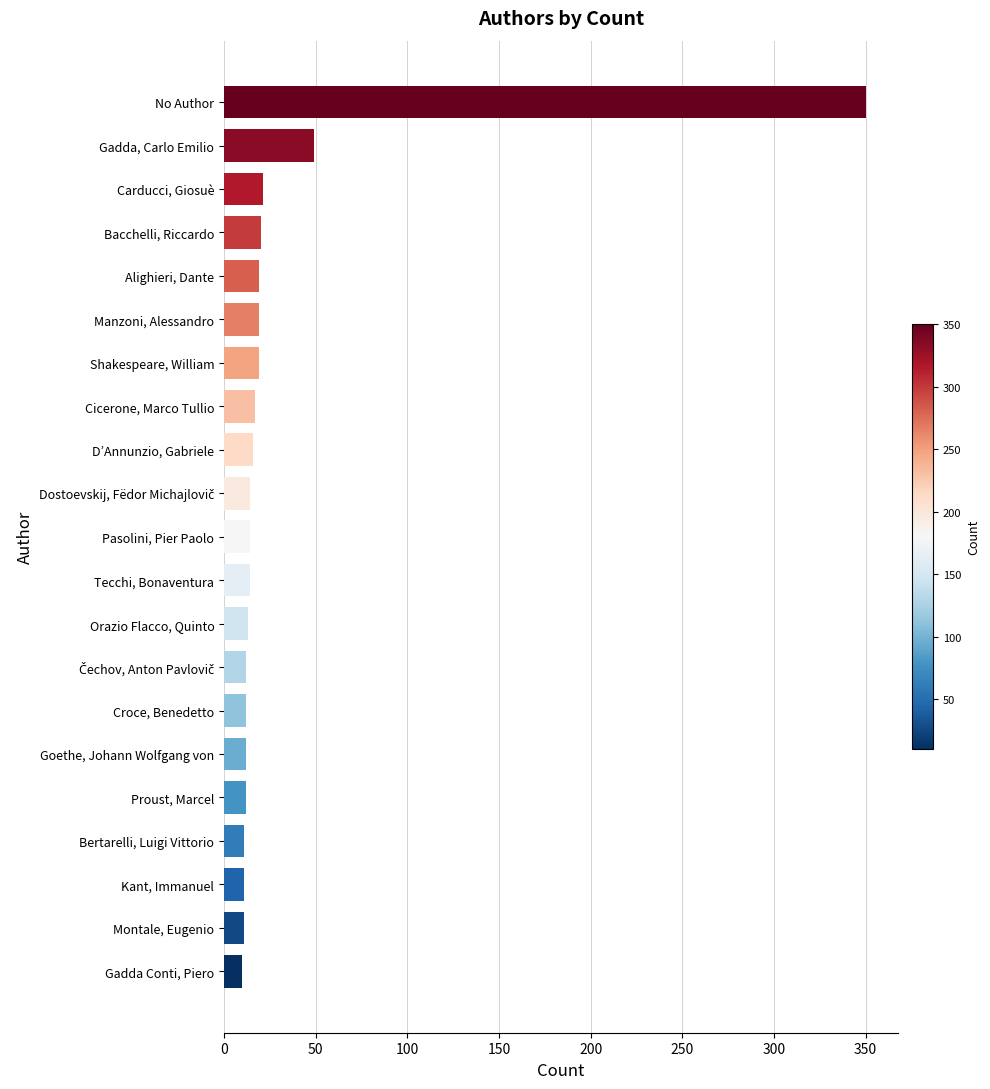

Which has a higher value, Gadda Conti, Piero or No Author?

No Author